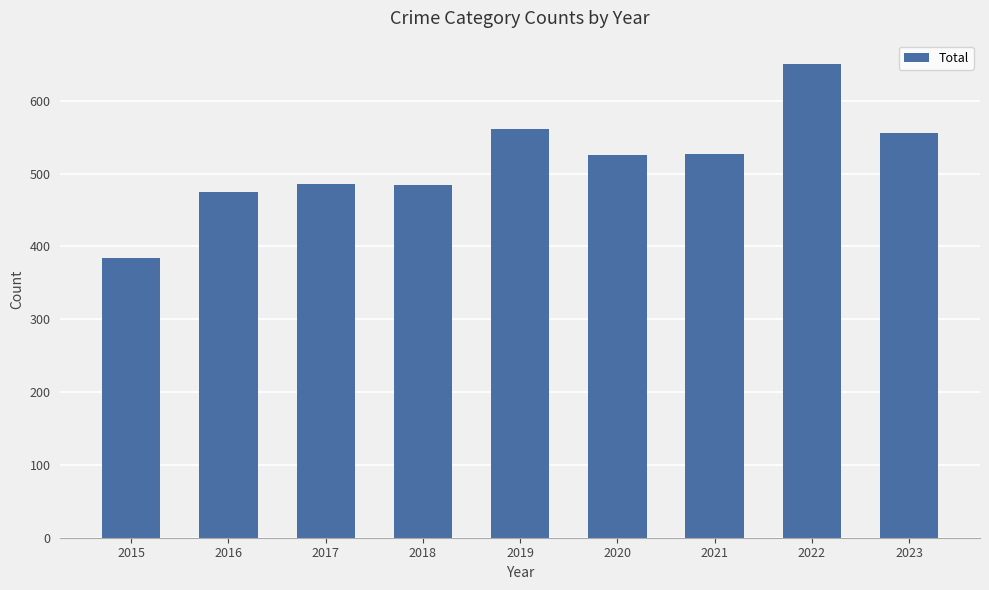

What is the difference between the values at 2020 and 2017?

39